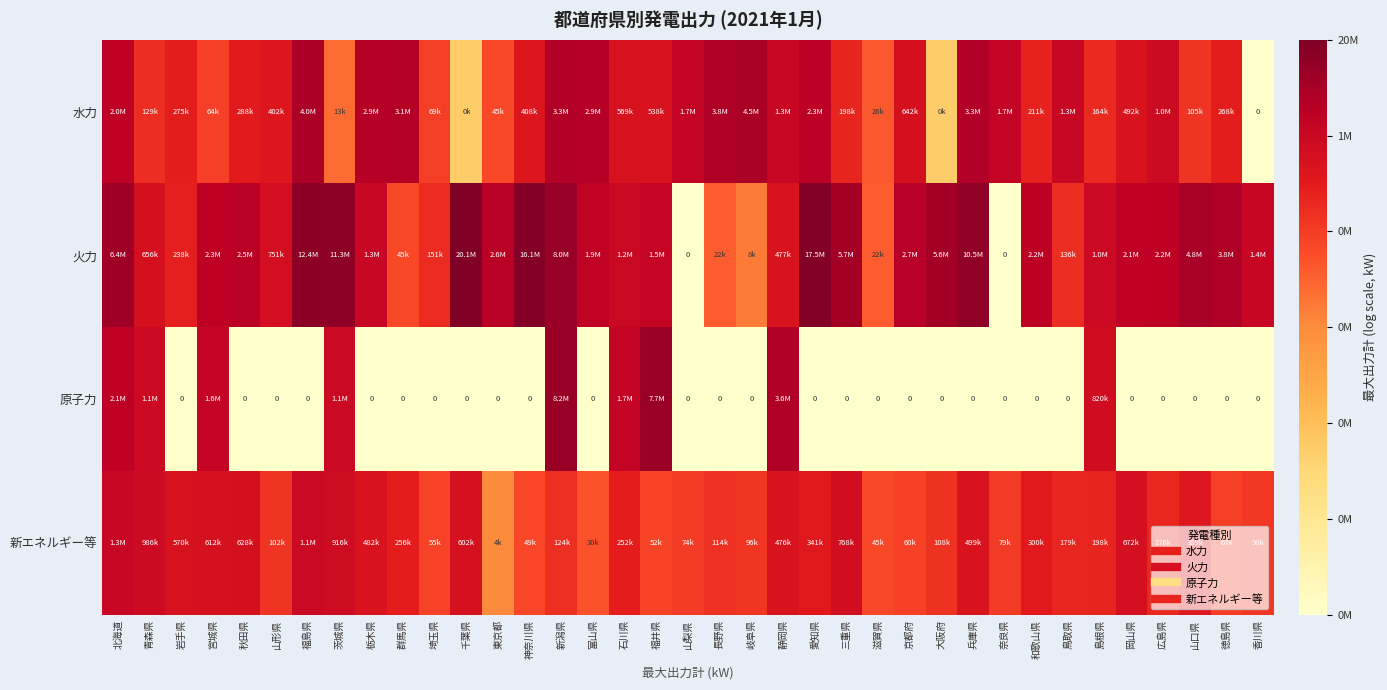

Which category has the lowest value across all series?

香川県